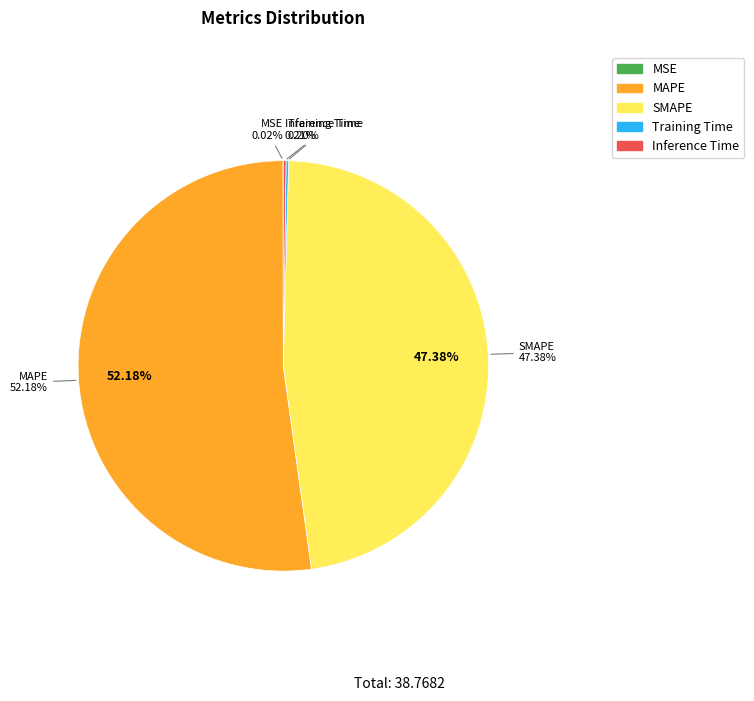

Does Training Time account for over 50% of the chart?

No